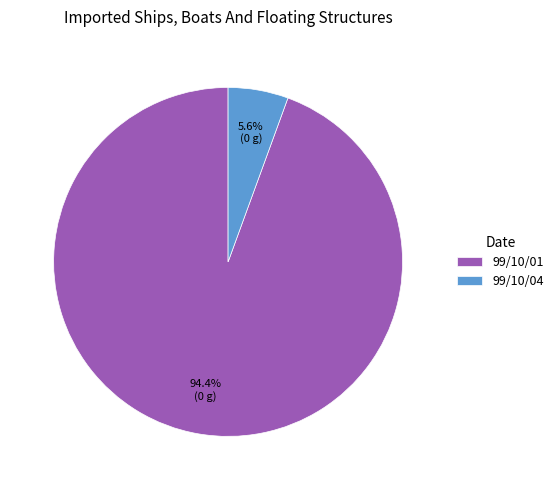

Do 99/10/04 and 99/10/01 together represent more than half of the pie?

Yes